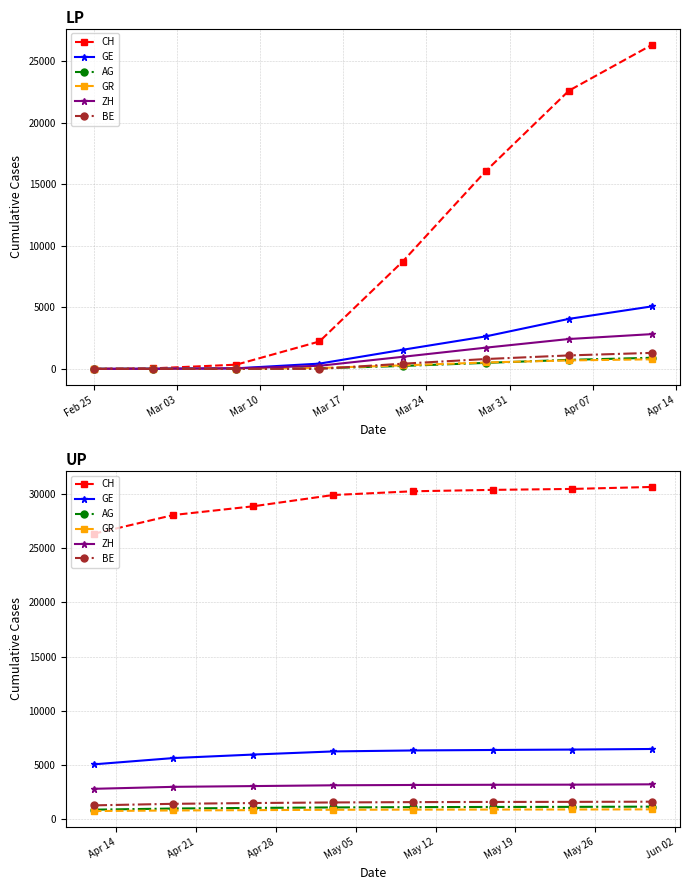

What is the label of the 1st point from the right?

Apr 14